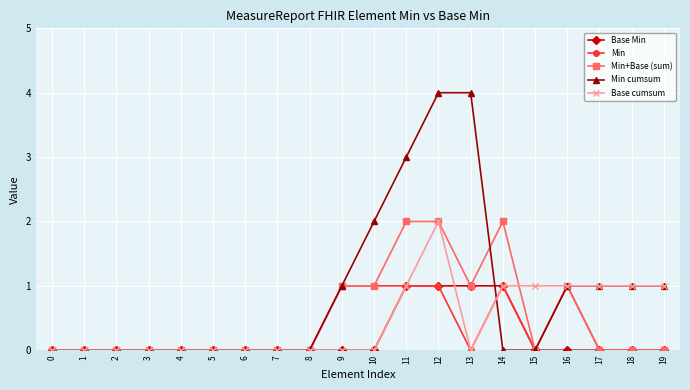

Reading left to right, list all the values displayed in this chart.

Base Min: 0=0	1=0	2=0	3=0	4=0	5=0	6=0	7=0	8=0	9=0	10=0	11=1	12=1	13=1	14=1	15=0	16=0	17=0	18=0	19=0
Min: 0=0	1=0	2=0	3=0	4=0	5=0	6=0	7=0	8=0	9=1	10=1	11=1	12=1	13=0	14=1	15=0	16=1	17=0	18=0	19=0
Min+Base (sum): 0=0	1=0	2=0	3=0	4=0	5=0	6=0	7=0	8=0	9=1	10=1	11=2	12=2	13=1	14=2	15=0	16=1	17=0	18=0	19=0
Min cumsum: 0=0	1=0	2=0	3=0	4=0	5=0	6=0	7=0	8=0	9=1	10=2	11=3	12=4	13=4	14=0	15=0	16=1	17=1	18=1	19=1
Base cumsum: 0=0	1=0	2=0	3=0	4=0	5=0	6=0	7=0	8=0	9=0	10=0	11=1	12=2	13=0	14=1	15=1	16=1	17=1	18=1	19=1